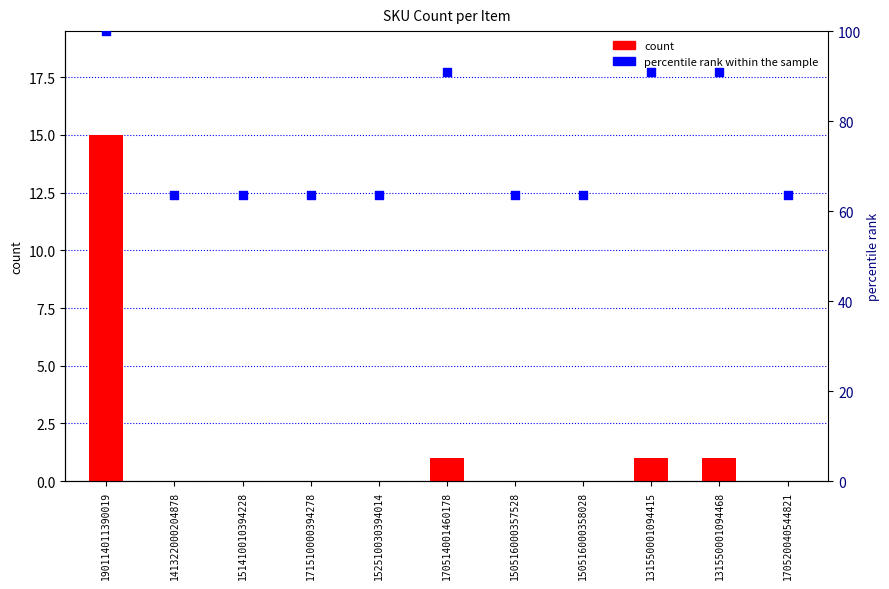

At how many categories does at least one series exceed 39?

11